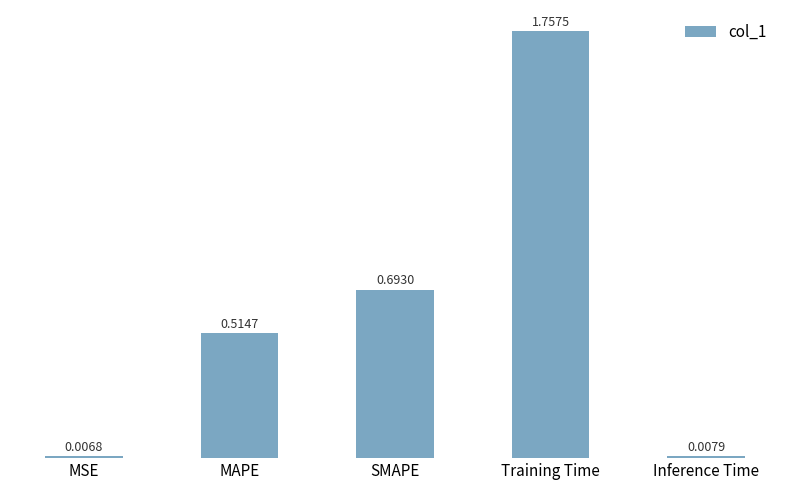

Is it true that the value at MAPE is 0.8?

False